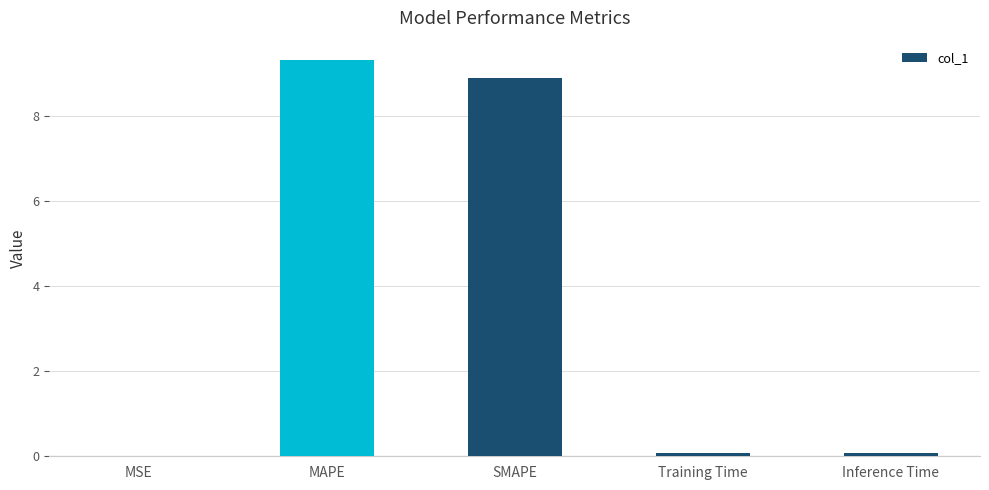

Between MSE and MAPE, which is larger?

MAPE